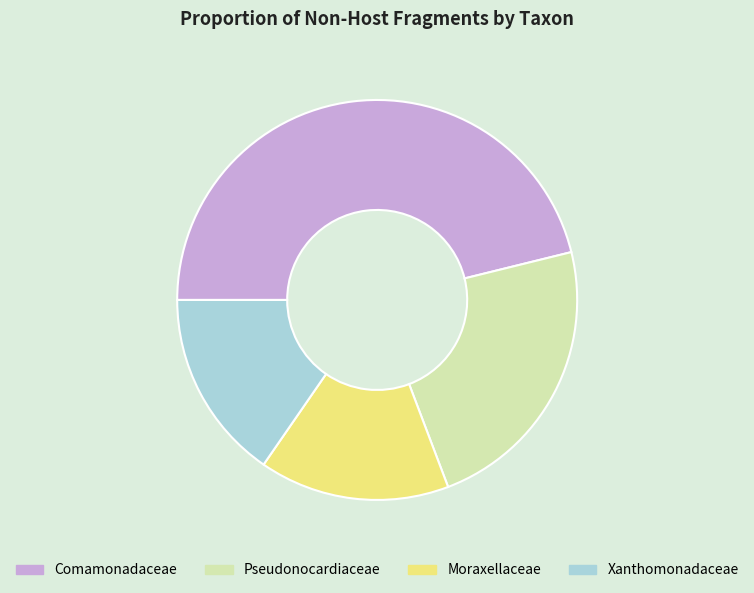

Which category has the biggest portion of the pie?

Comamonadaceae